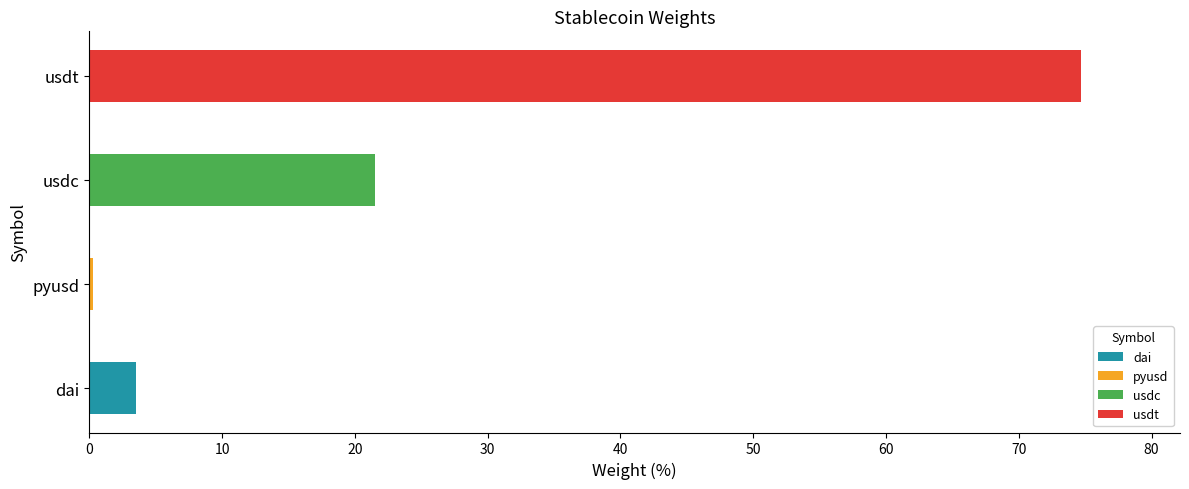

How many bars are there in total?

4